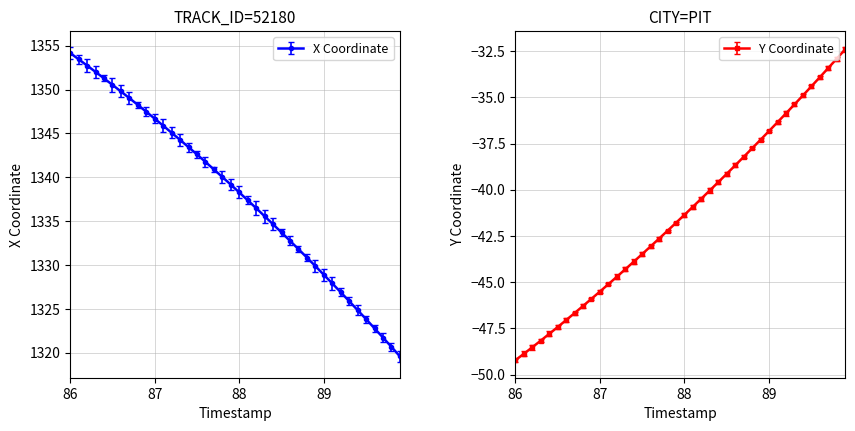

True or false: X and Y cross at least once.

False